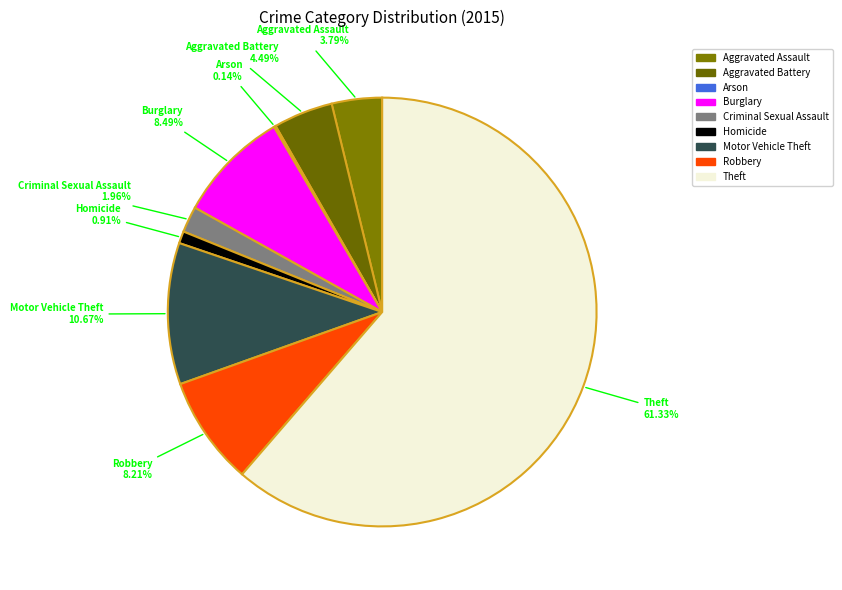

What percentage is the Aggravated Battery slice, to the nearest percent?

4%